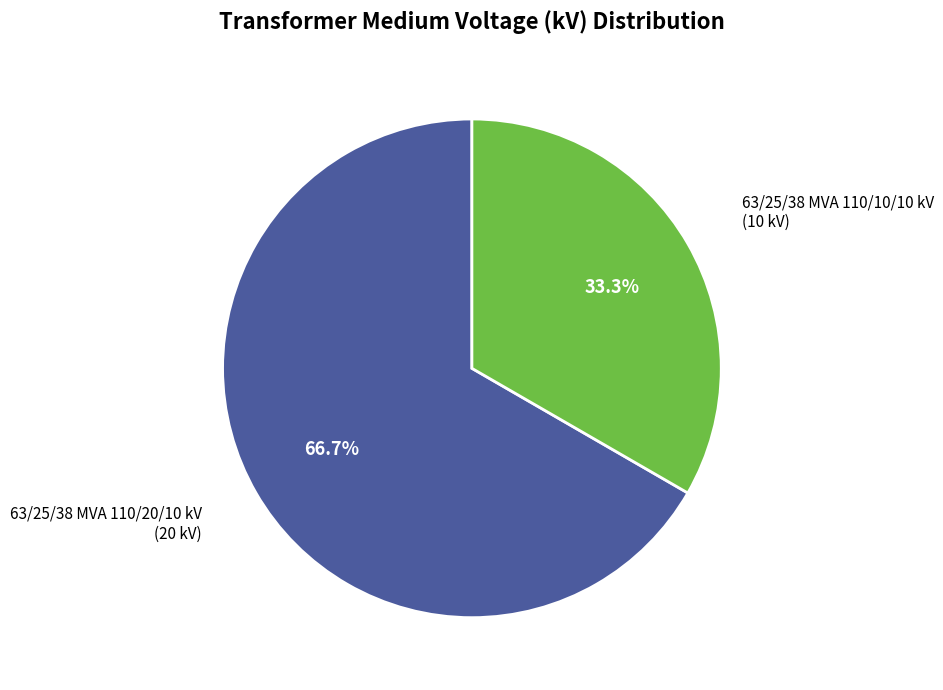

Does any single category account for the majority?

Yes